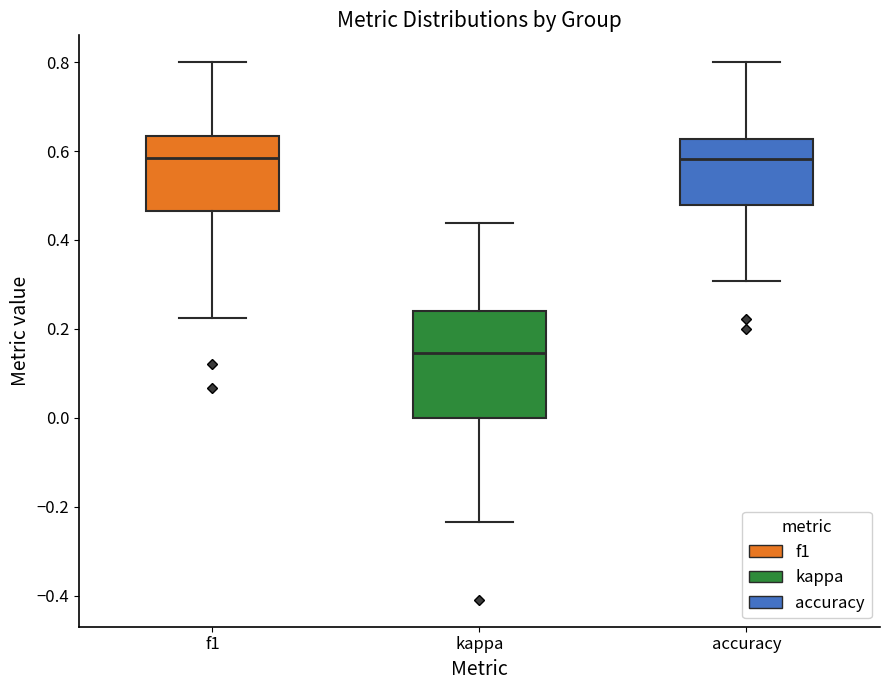

Where does the lower whisker of the box for f1 end on the y-axis? The values are not printed on the chart, so give them approximately, as read against the axis.

0.22